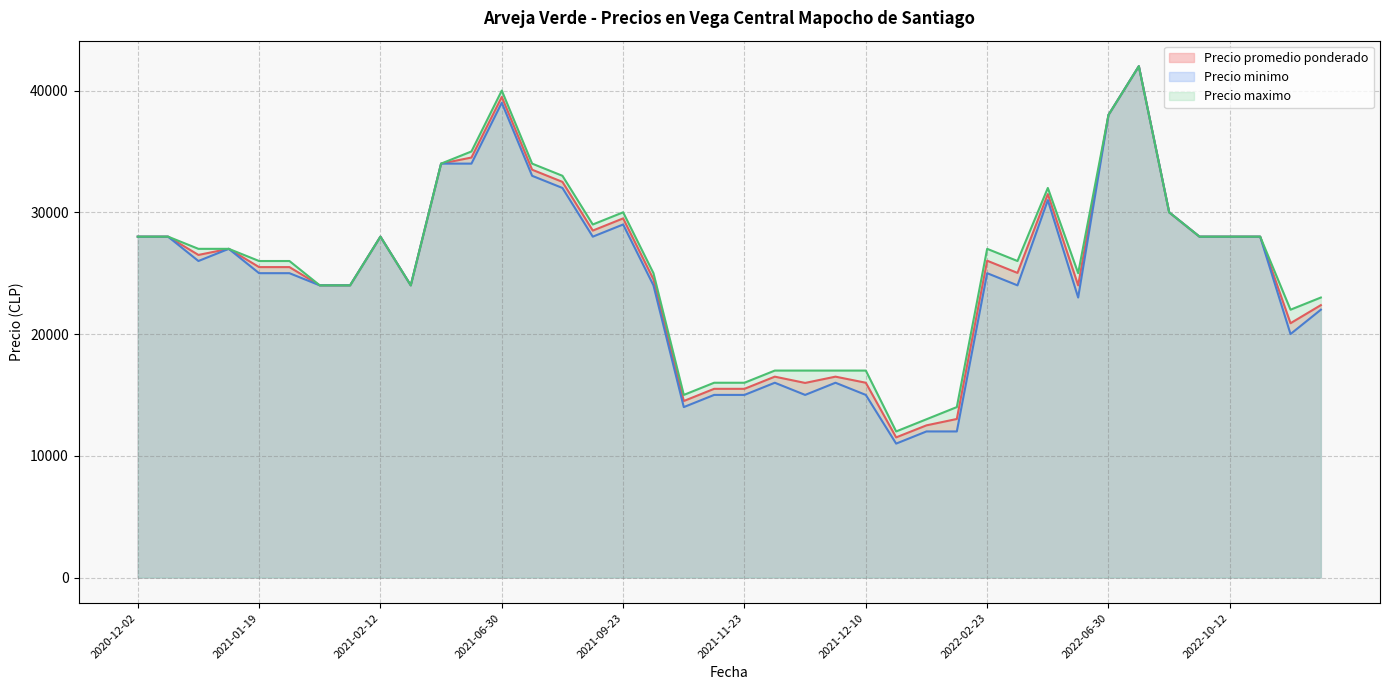

What are all the series names shown in the legend?

Precio promedio ponderado, Precio minimo, Precio maximo